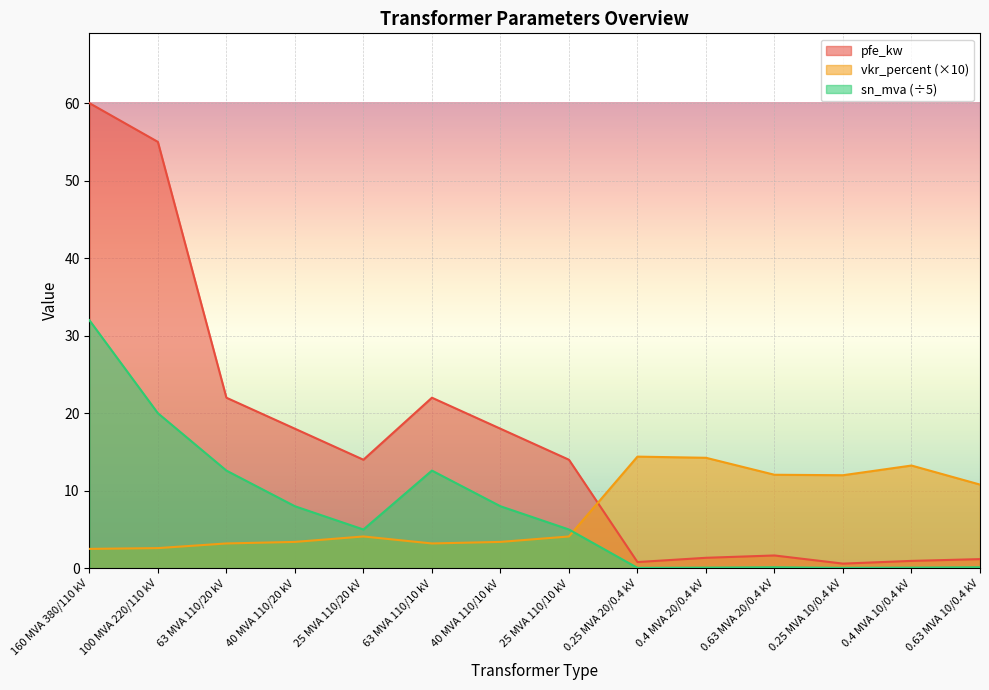

What is the difference between the maximum and second lowest values in the pfe_kw series?

59.2